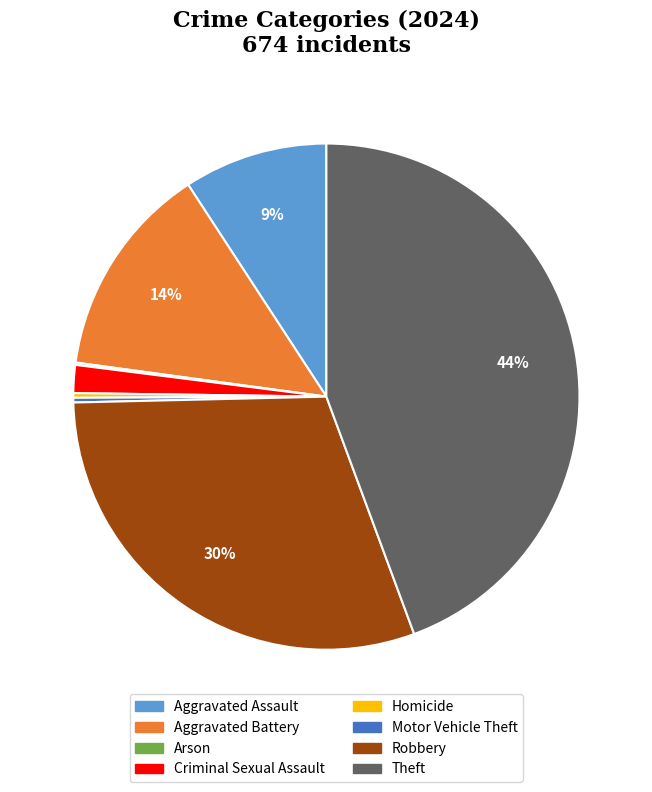

Between Motor Vehicle Theft and Aggravated Battery, which is larger?

Aggravated Battery